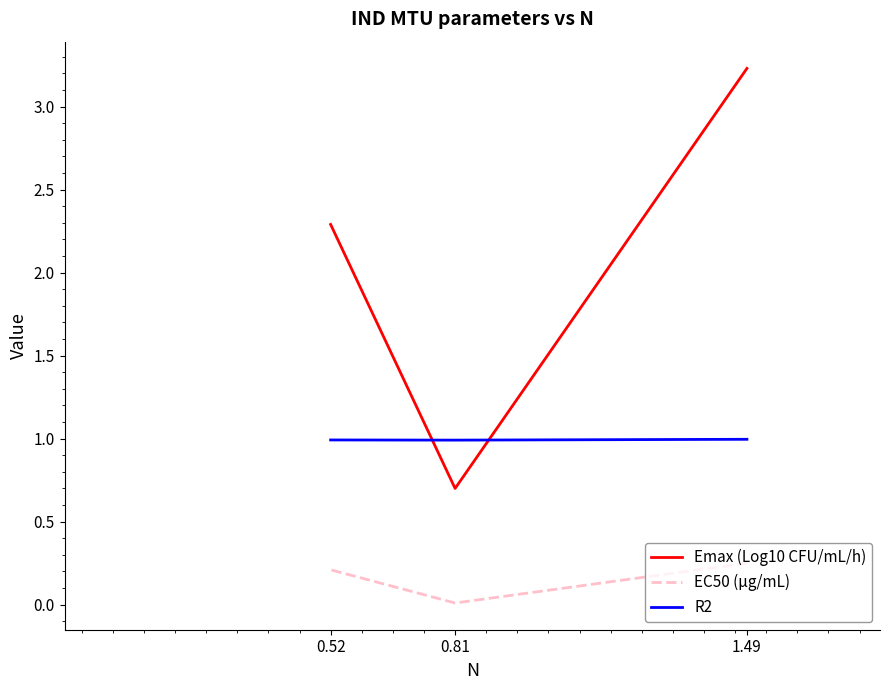

What is the sum of all Emax (Log10 CFU/mL/h) values?

6.2